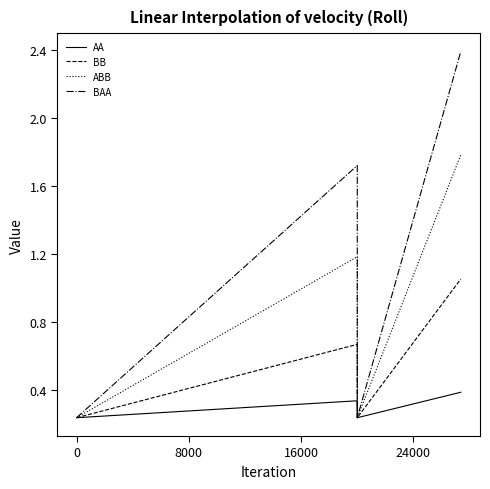

How many data points in BAA are above 1?

2